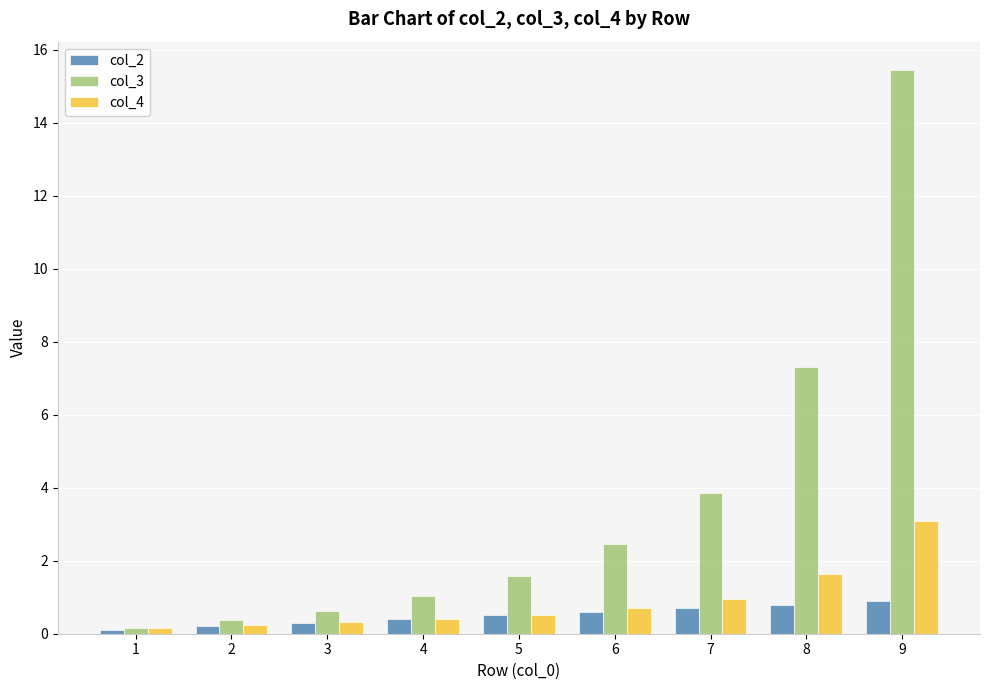

What is the value of the col_4 bar at the 4th from the left?

0.4